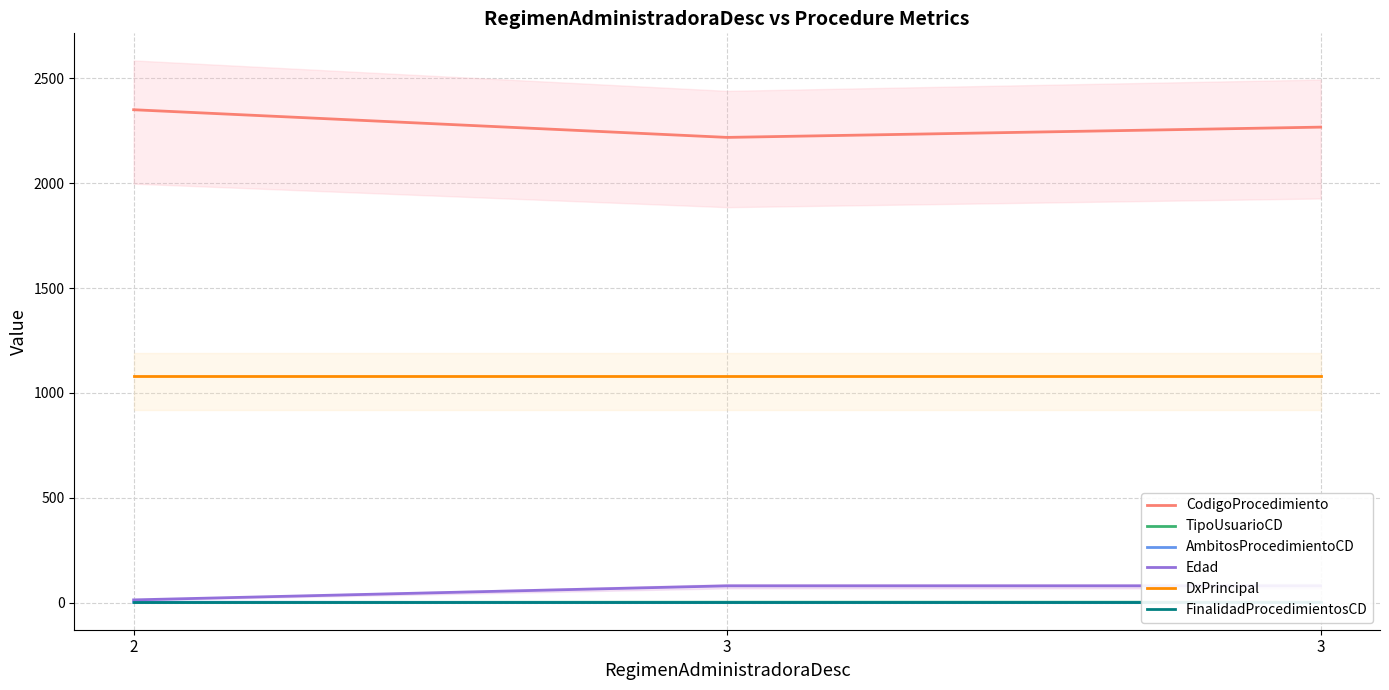

Reading left to right, transcribe all the data shown in this chart.

CodigoProcedimiento: 2=2351	3=2219	3=2268
TipoUsuarioCD: 2=1	3=2	3=2
AmbitosProcedimientoCD: 2=2	3=0	3=0
Edad: 2=13	3=80	3=80
DxPrincipal: 2=1081	3=1081	3=1081
FinalidadProcedimientosCD: 2=1	3=1	3=1